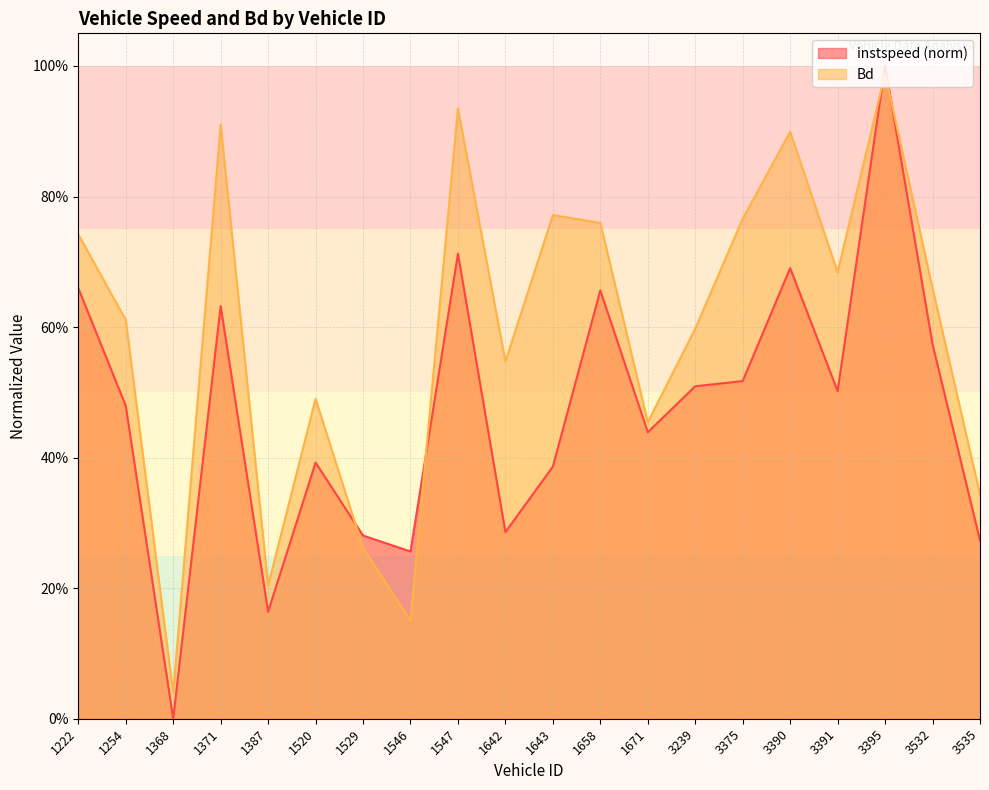

Read the Bd value at 1547.

0.9